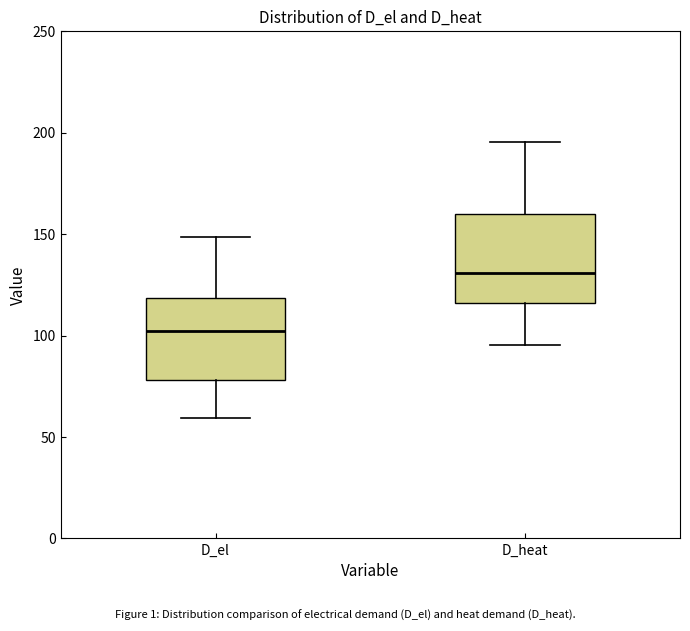

Where does the upper whisker of the box for D_el end on the y-axis? The values are not printed on the chart, so give them approximately, as read against the axis.

150